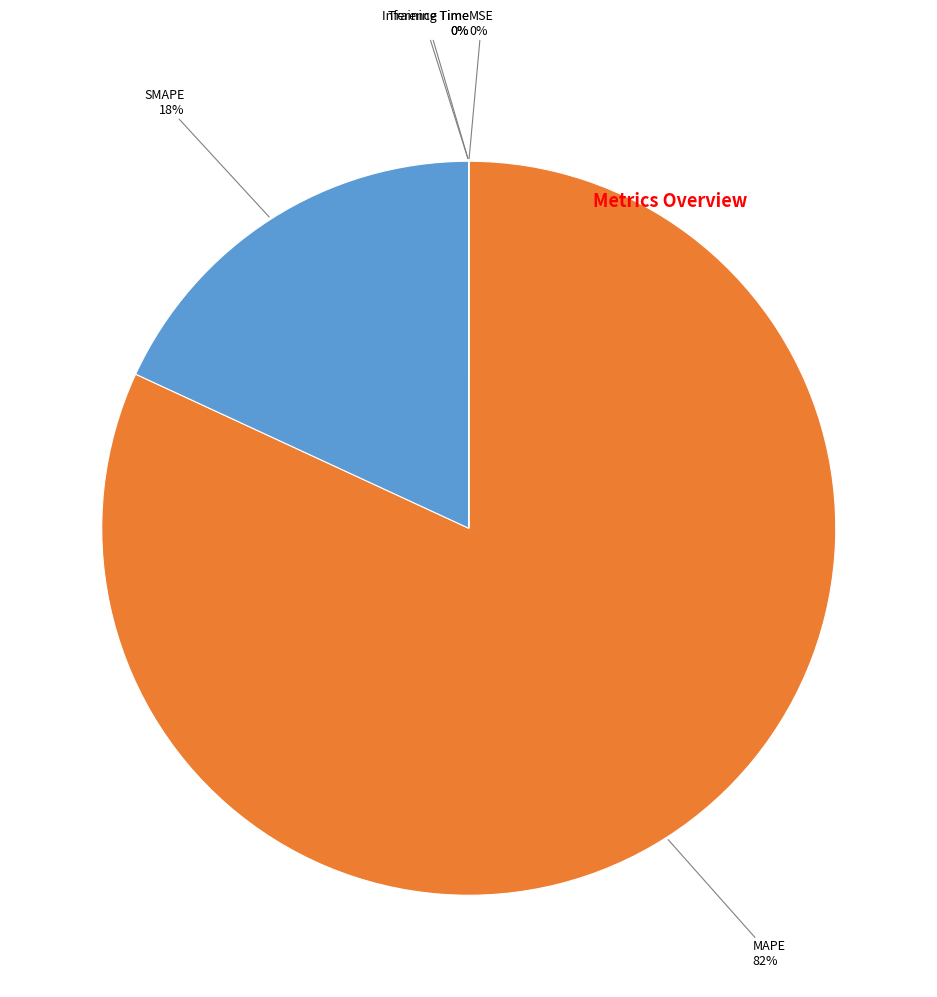

Is there any slice that represents more than half of the pie?

Yes